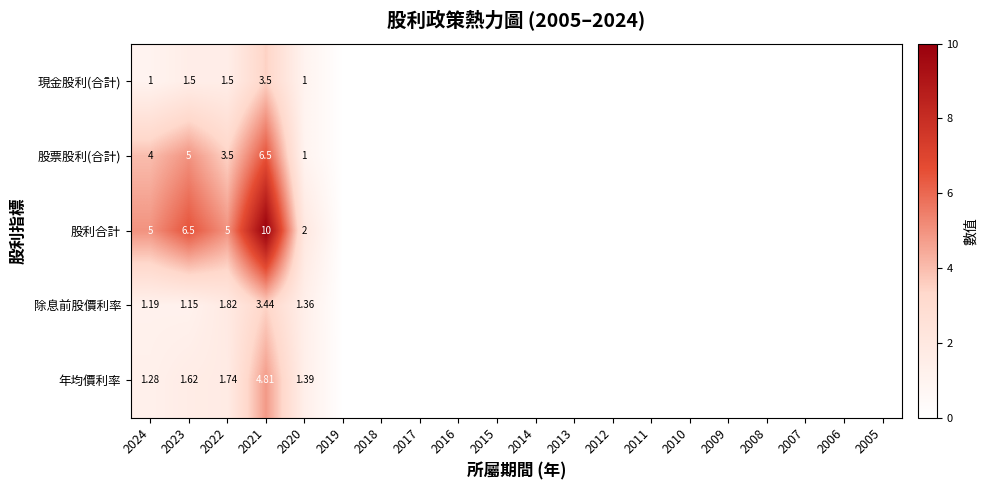

How many values in 股票股利(合計) are above zero?

5